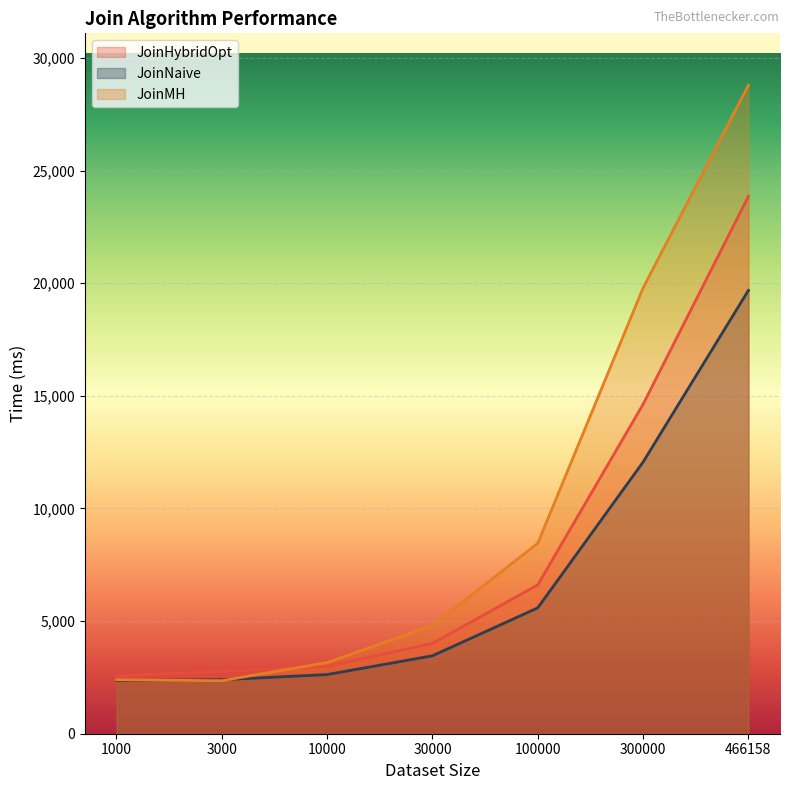

Where does the JoinMH series first go above 4807?

100000